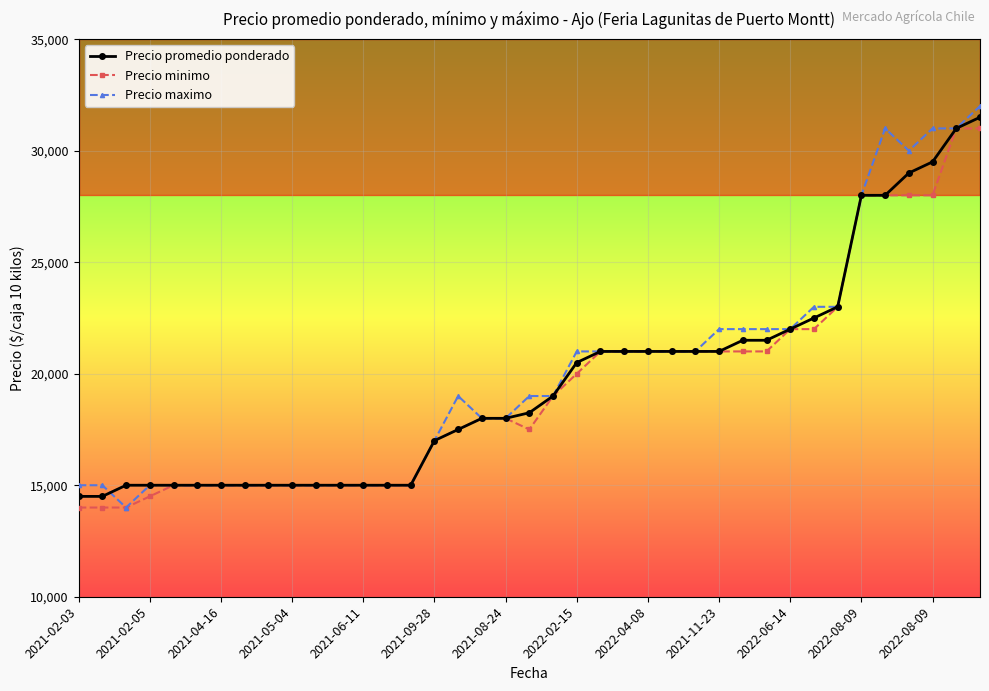

What is the lowest value of the Precio promedio ponderado series?

14500